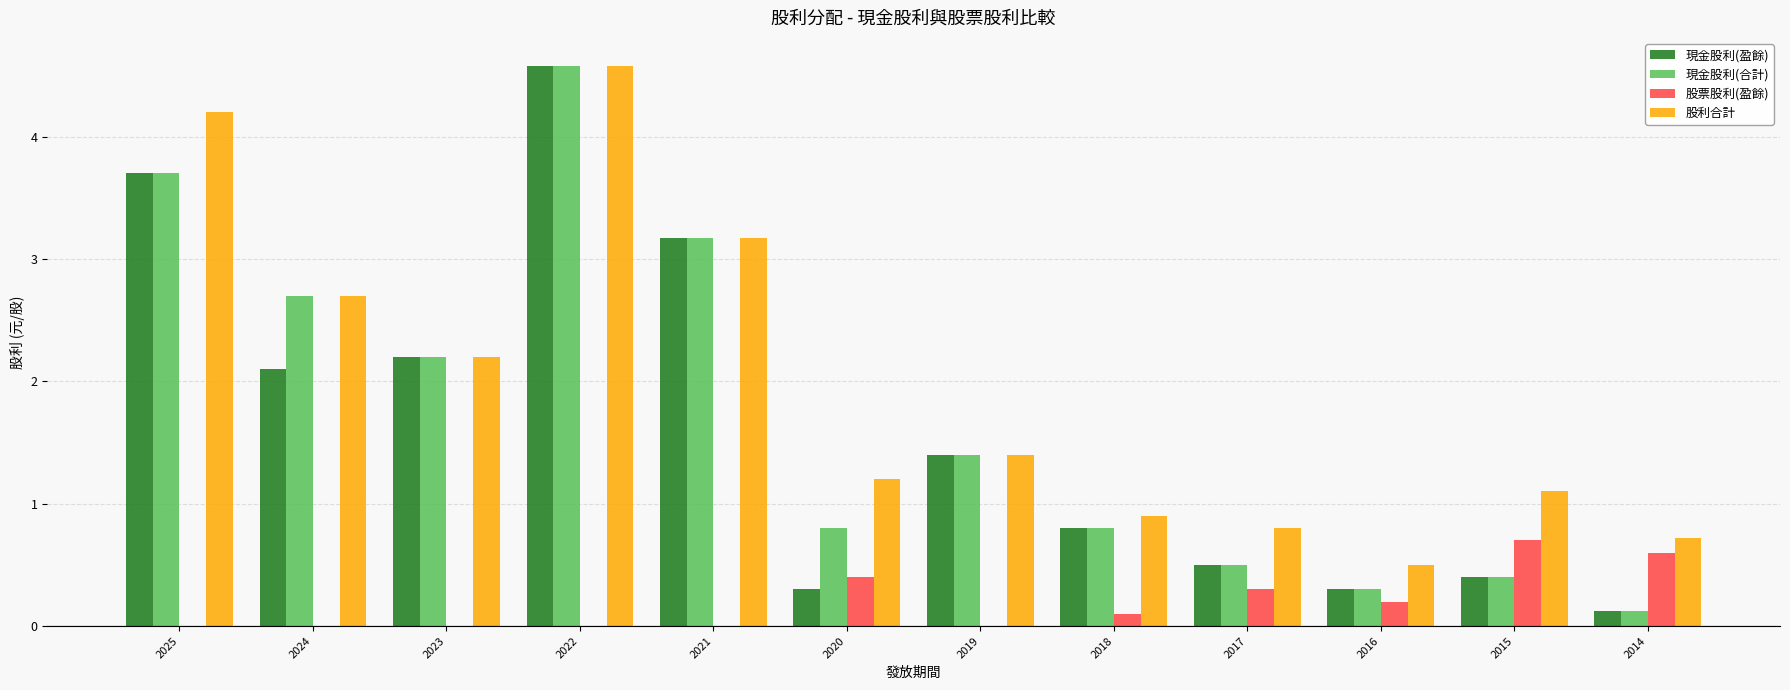

Reading right to left, extract all data points from this chart.

現金股利(盈餘): 0.1	0.4	0.3	0.5	0.8	1.4	0.3	3.2	4.6	2.2	2.1	3.7
現金股利(合計): 0.1	0.4	0.3	0.5	0.8	1.4	0.8	3.2	4.6	2.2	2.7	3.7
股票股利(盈餘): 0.6	0.7	0.2	0.3	0.1	0.0	0.4	0.0	0.0	0.0	0.0	0.0
股利合計: 0.7	1.1	0.5	0.8	0.9	1.4	1.2	3.2	4.6	2.2	2.7	4.2